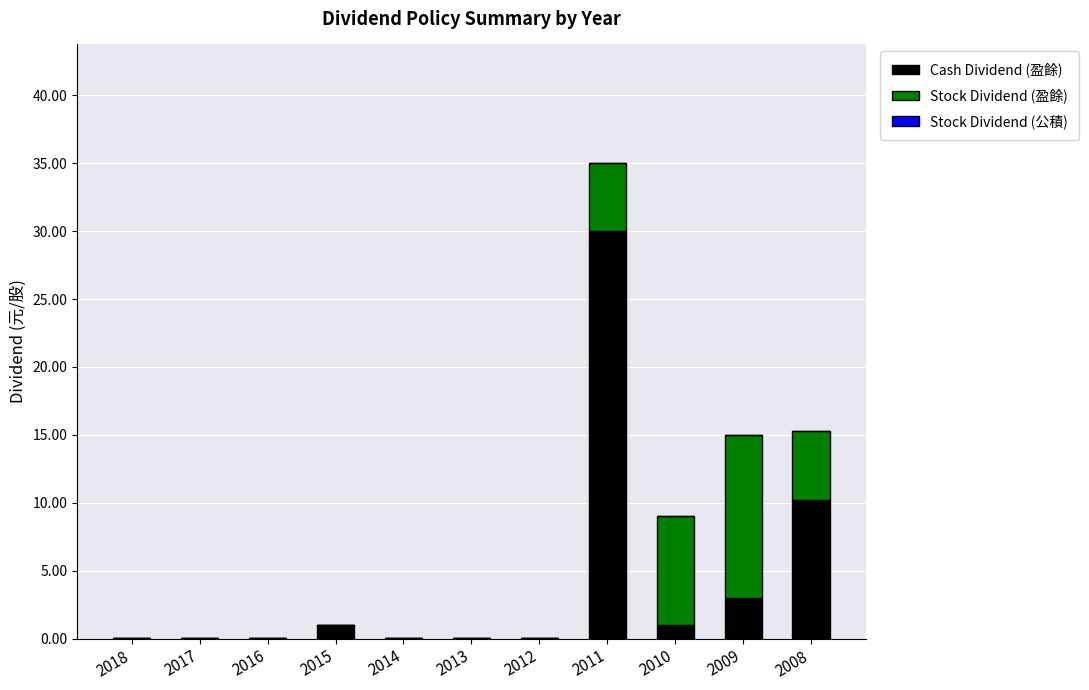

Is it true that Cash Dividend (盈餘) equals 10.2 at 2008?

True